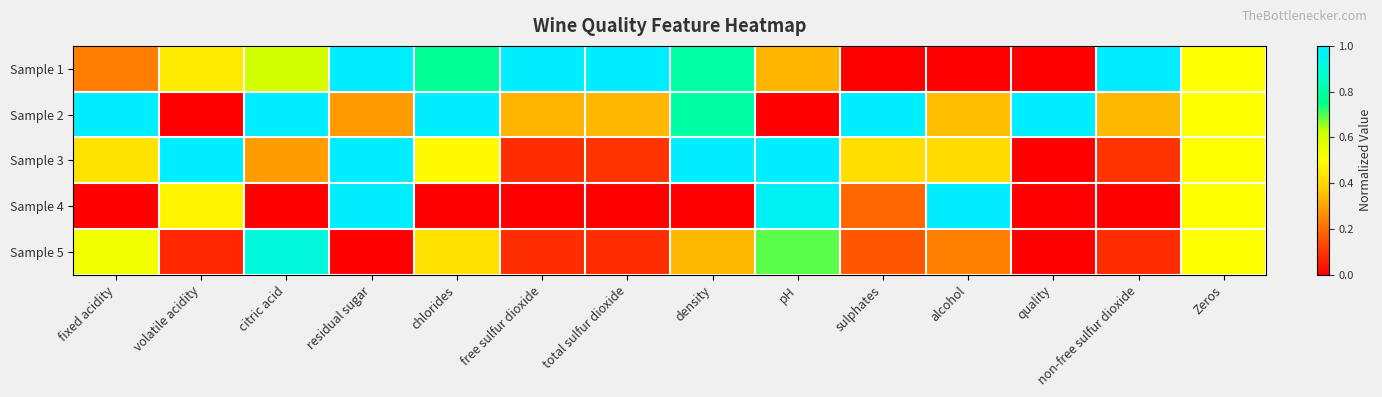

At volatile acidity, list the series in order from smallest to largest.

Sample 2, Sample 5, Sample 1, Sample 4, Sample 3